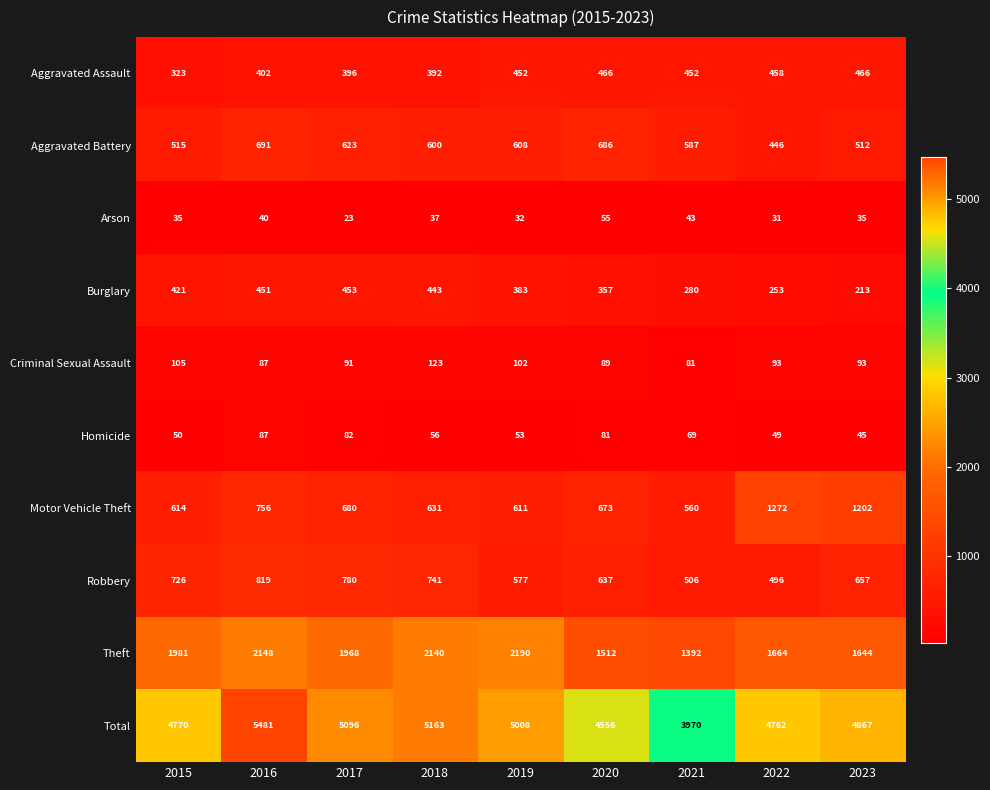

What is the minimum value for Criminal Sexual Assault?

81